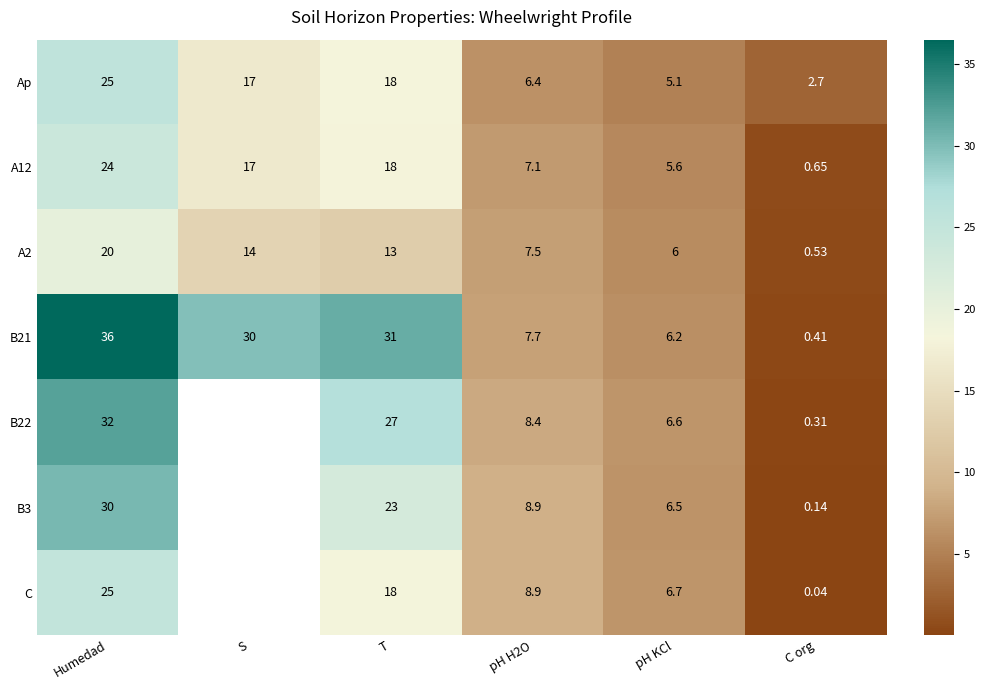

What is the total value across all series at Humedad?

192.0